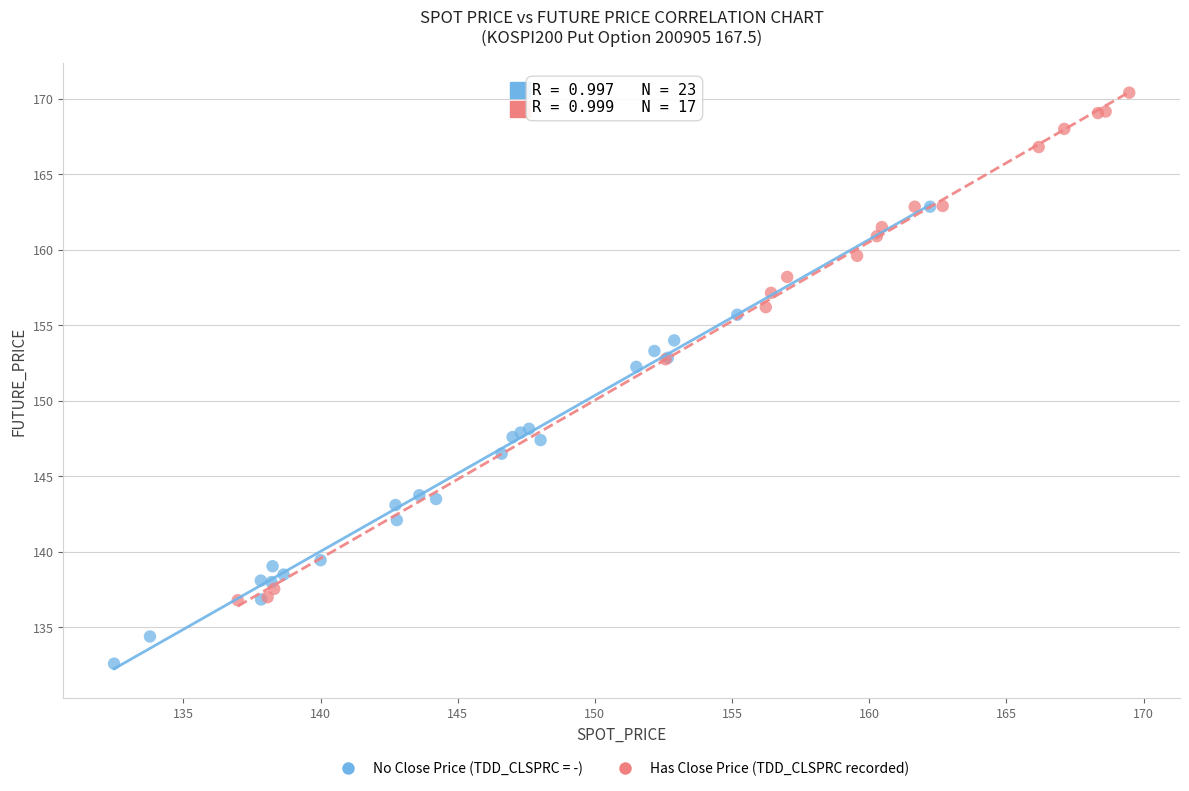

Which series reaches the maximum Y coordinate?

Has Close Price (TDD_CLSPRC recorded)